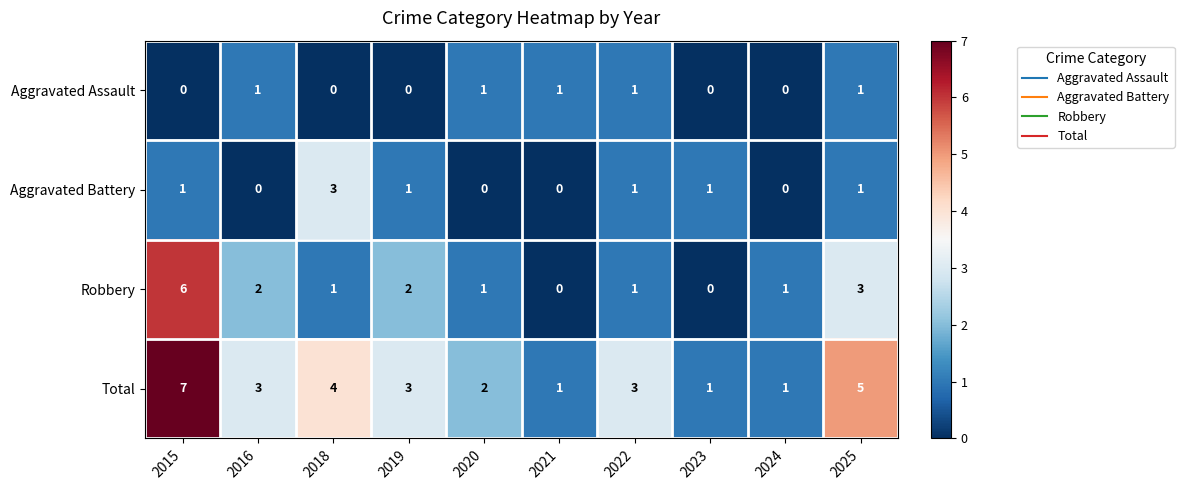

What is the difference between the highest and lowest values at 2018?

4